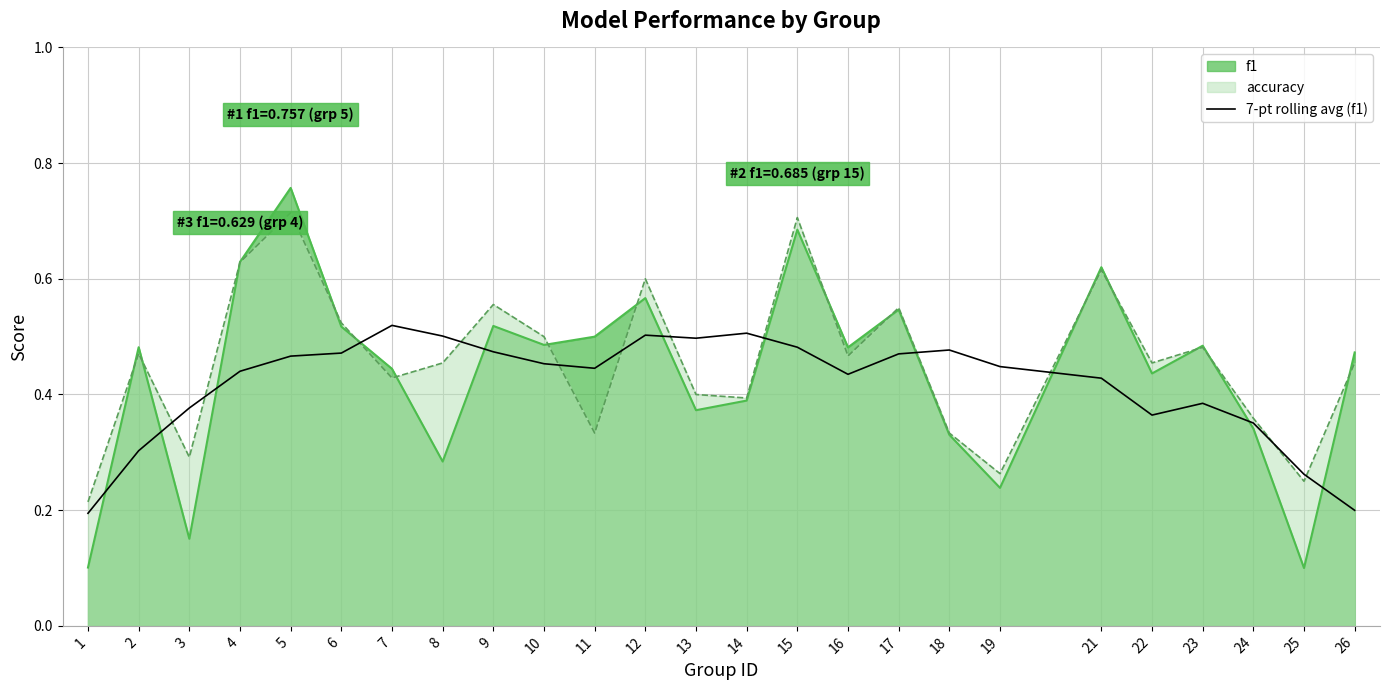

Which category has the lowest value across all series?

1